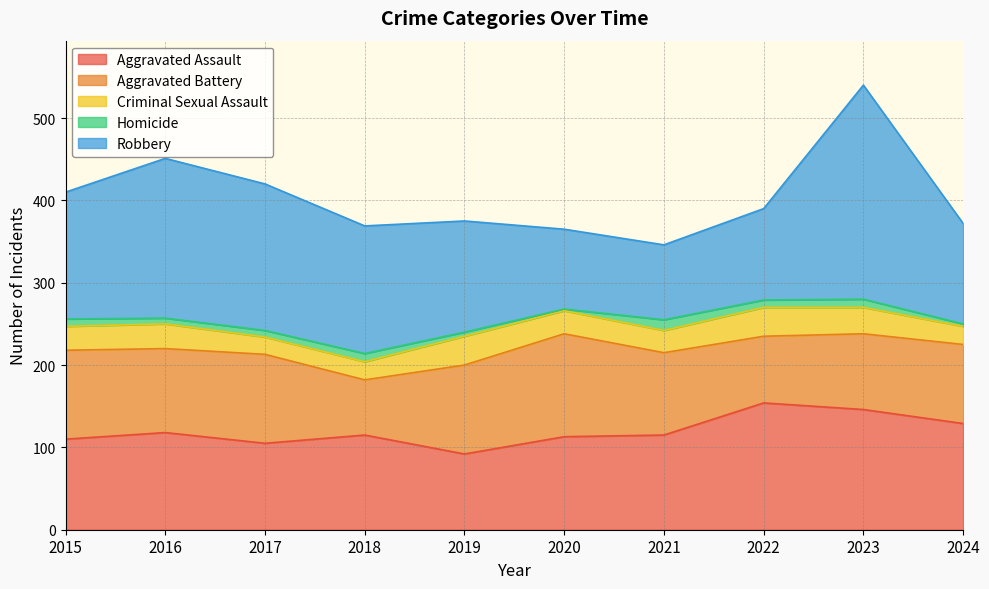

Is it true that Aggravated Assault equals 129 at 2024?

True